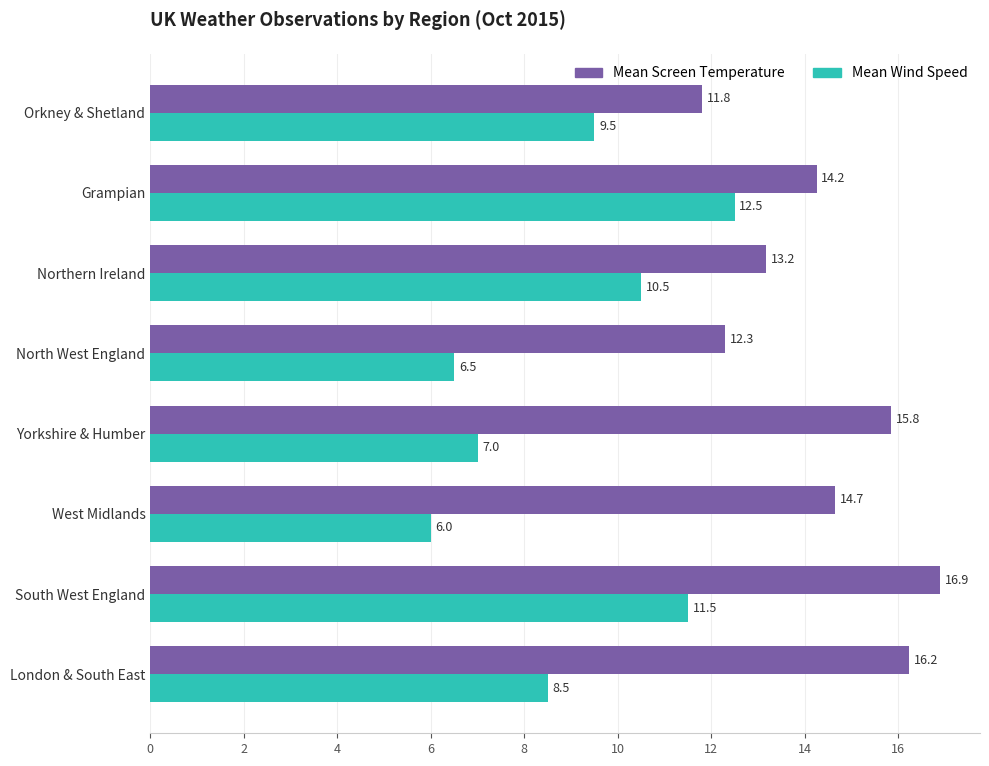

What is the spread (max minus min) of values at London & South East?

7.7